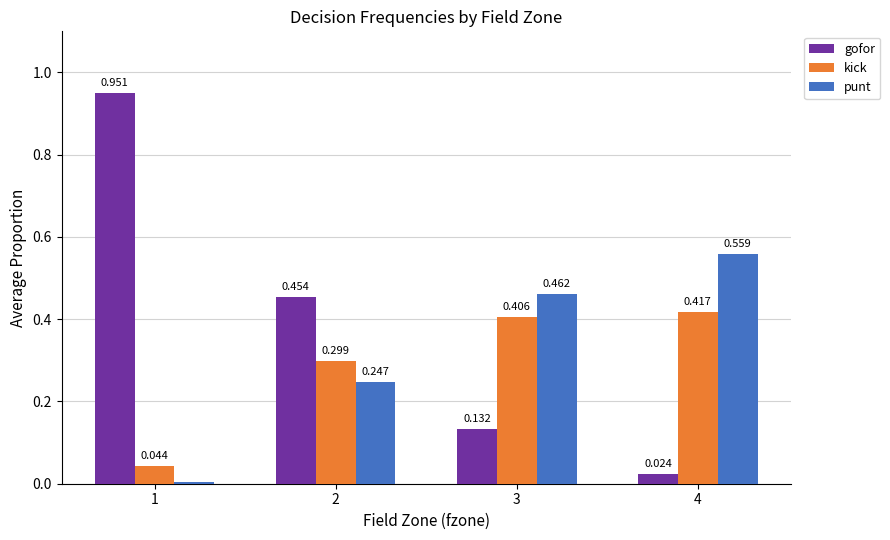

Which series changed the most between 1 and 3?

gofor